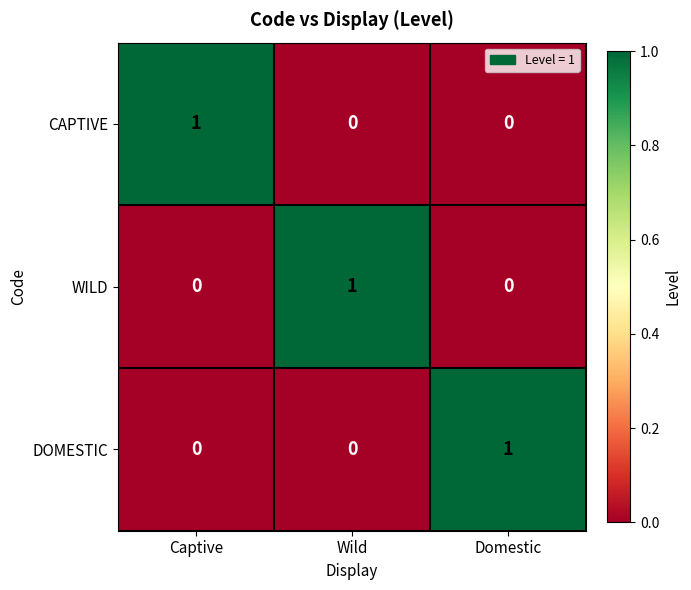

Which category has the highest value in the DOMESTIC series?

Domestic